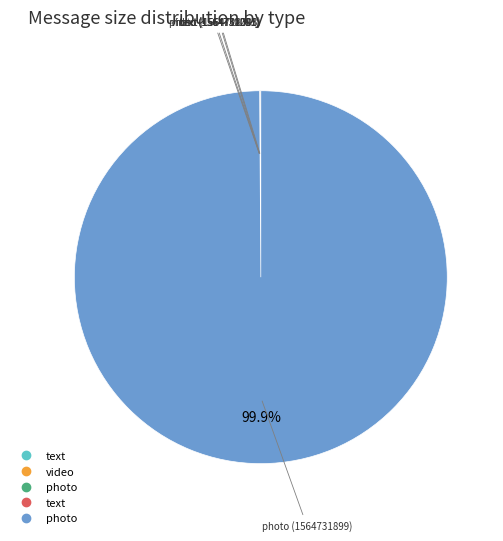

Does any single category account for the majority?

Yes